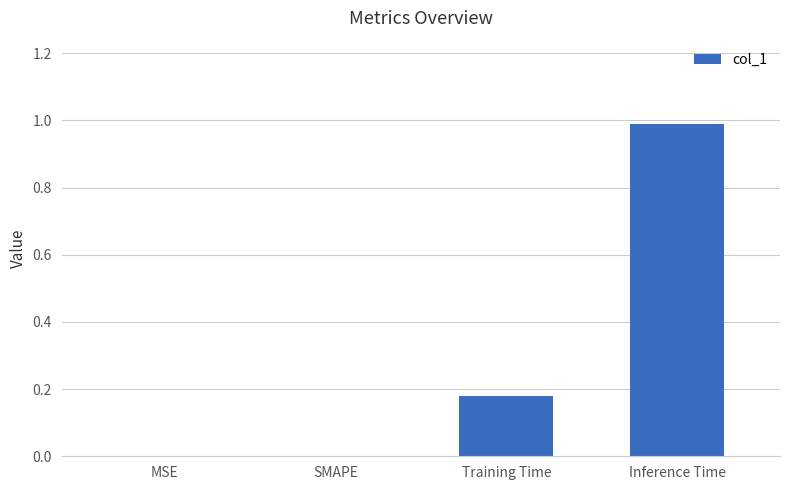

Which has a higher value, SMAPE or Inference Time?

Inference Time